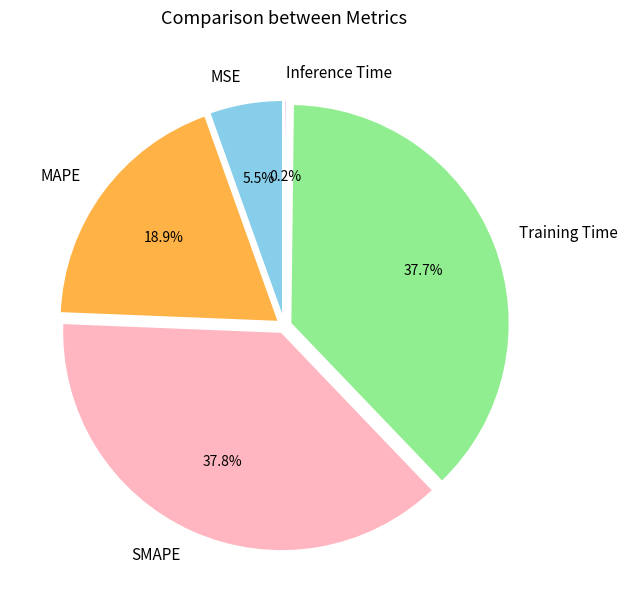

True or false: Training Time accounts for 50% of the total.

False